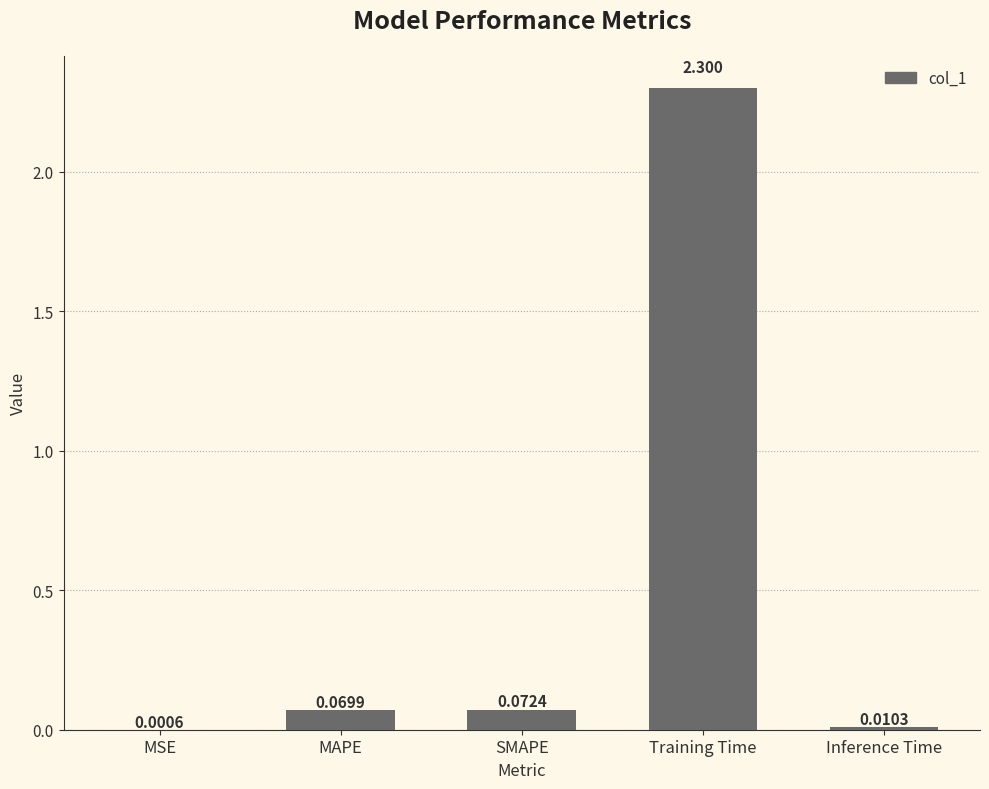

At which label is the value closest to 1?

SMAPE